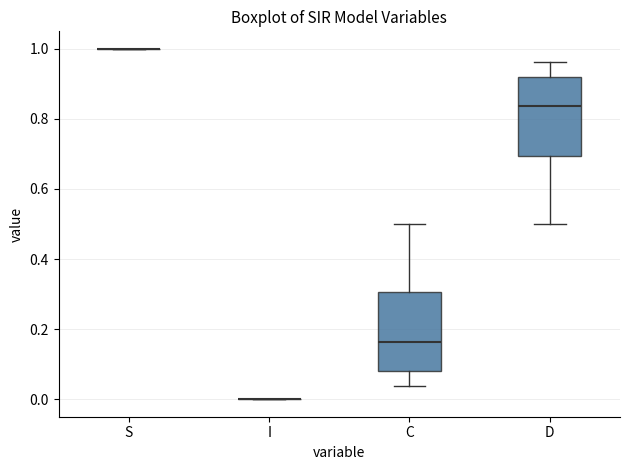

Reading left to right, transcribe this box plot: for each box, give where its median line is, the range the box spans, and where its two whiskers end, as read against the y-axis. The values are not printed on the chart, so give them approximately, as read against the axis.

S: box collapsed to a line at 1.00, whiskers 1.00 to 1.00
I: box collapsed to a line at 0.00, whiskers 0.00 to 0.00
C: median 0.16, box 0.08 to 0.30, whiskers 0.04 to 0.50
D: median 0.84, box 0.70 to 0.92, whiskers 0.50 to 0.96